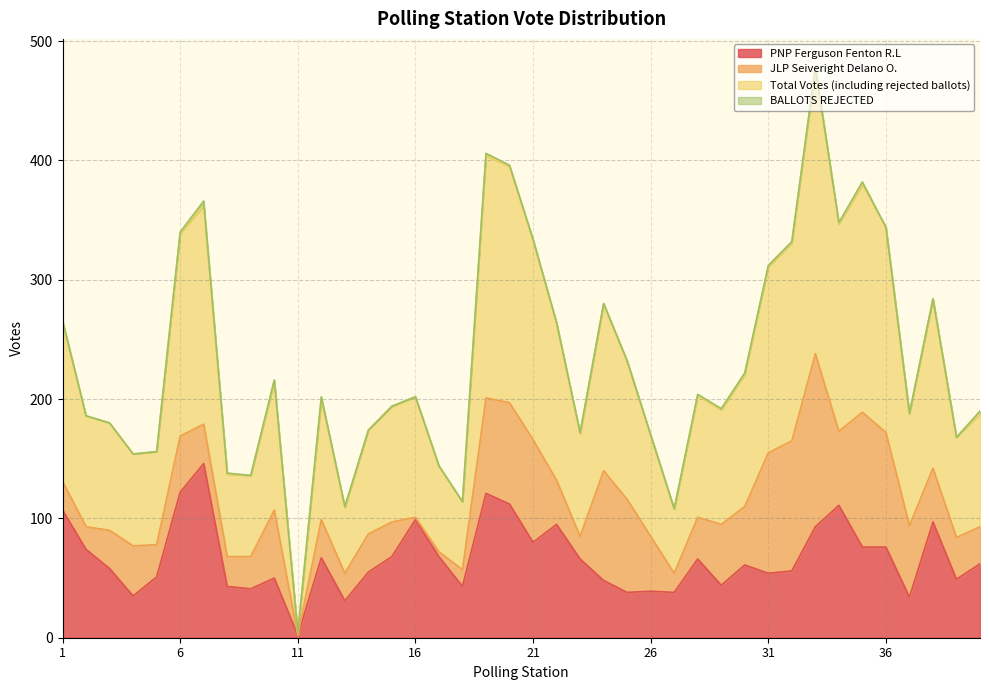

What is the maximum value for PNP Ferguson Fenton R.L?

146